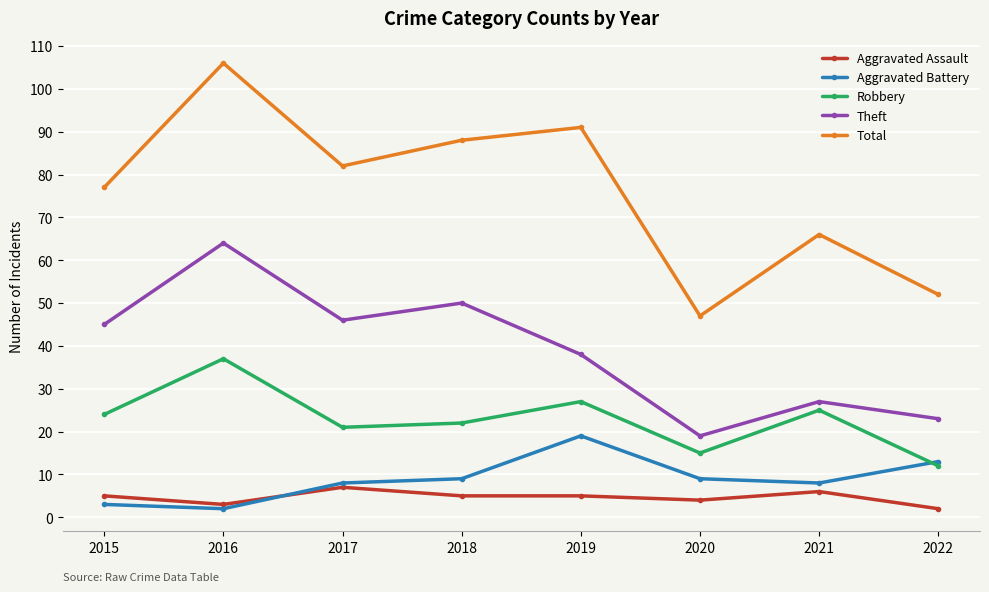

How many lines are shown in the chart?

5